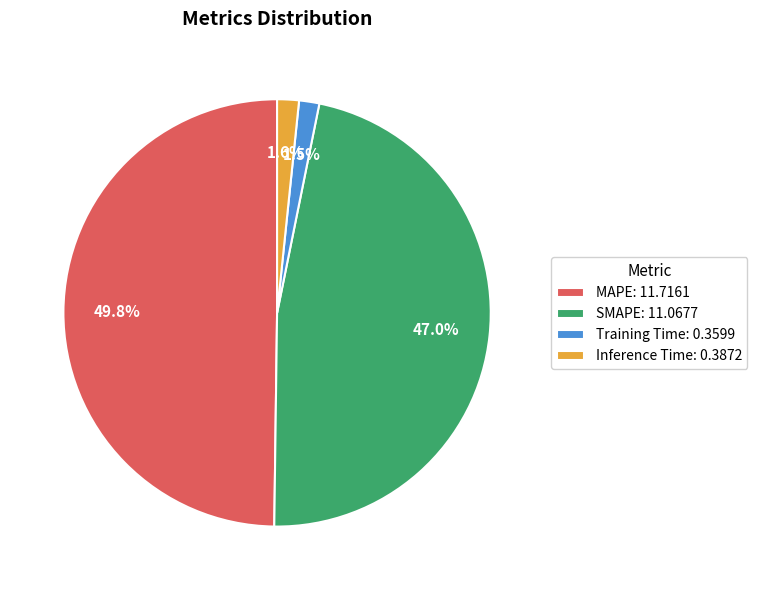

Which category has the biggest portion of the pie?

MAPE